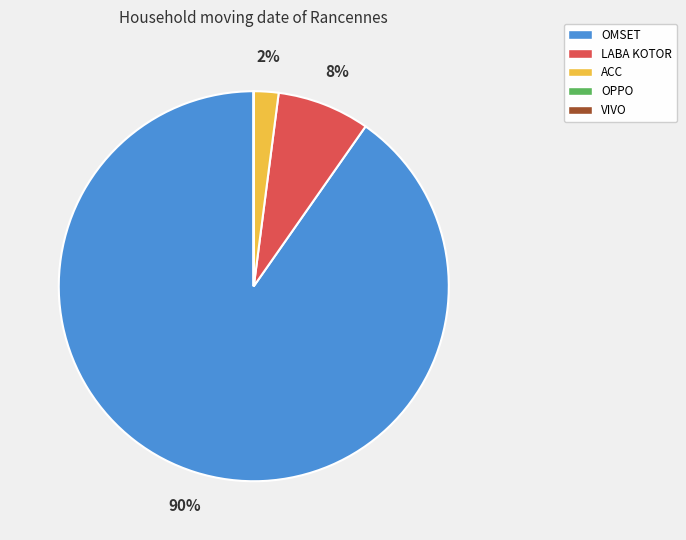

Which category has the biggest portion of the pie?

OMSET